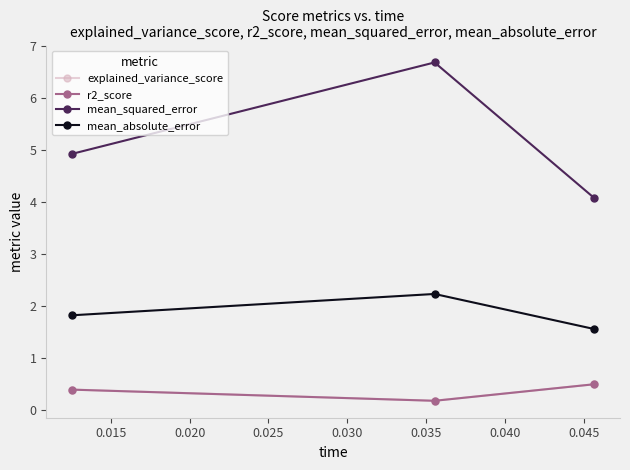

What is the value of the mean_absolute_error point at the 3rd from the left?

1.6